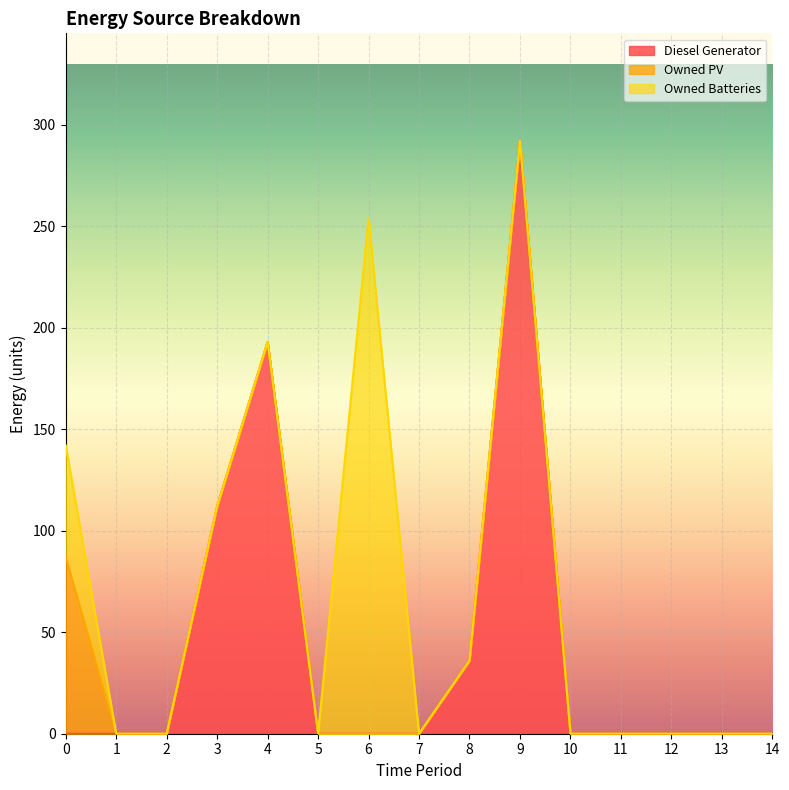

True or false: Owned Batteries and Diesel Generator intersect in this chart.

False